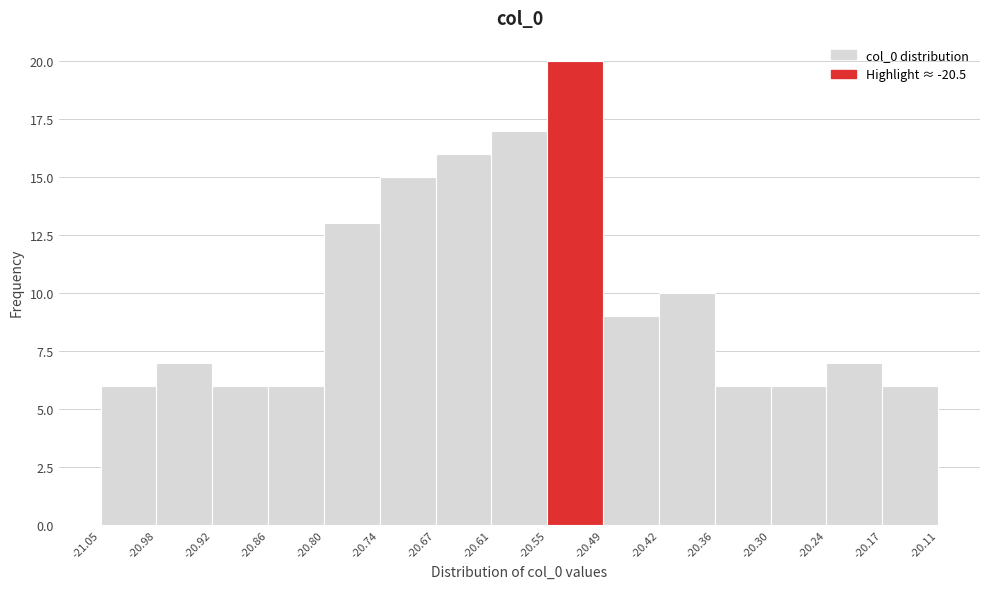

Over which range of the x-axis is the bar tallest?

-20.55 to -20.49